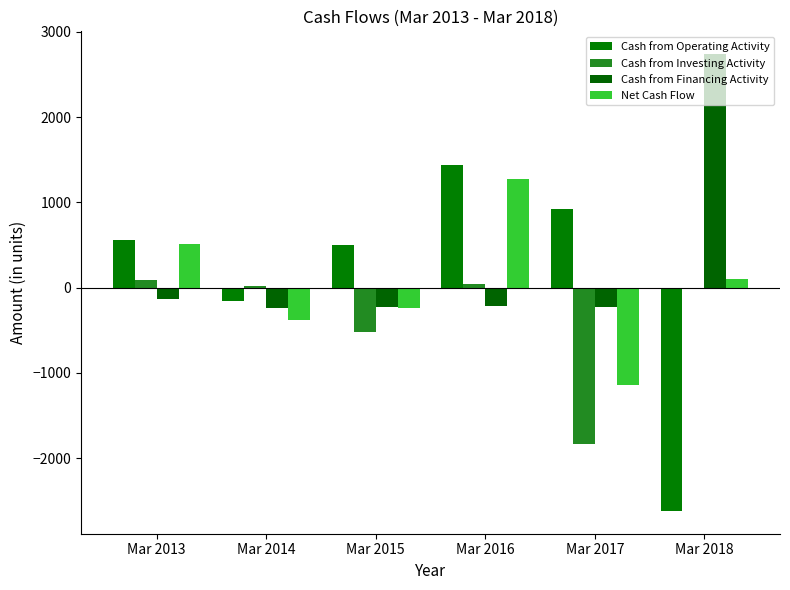

What is the difference between the Cash from Investing Activity values at Mar 2014 and Mar 2017?

1848